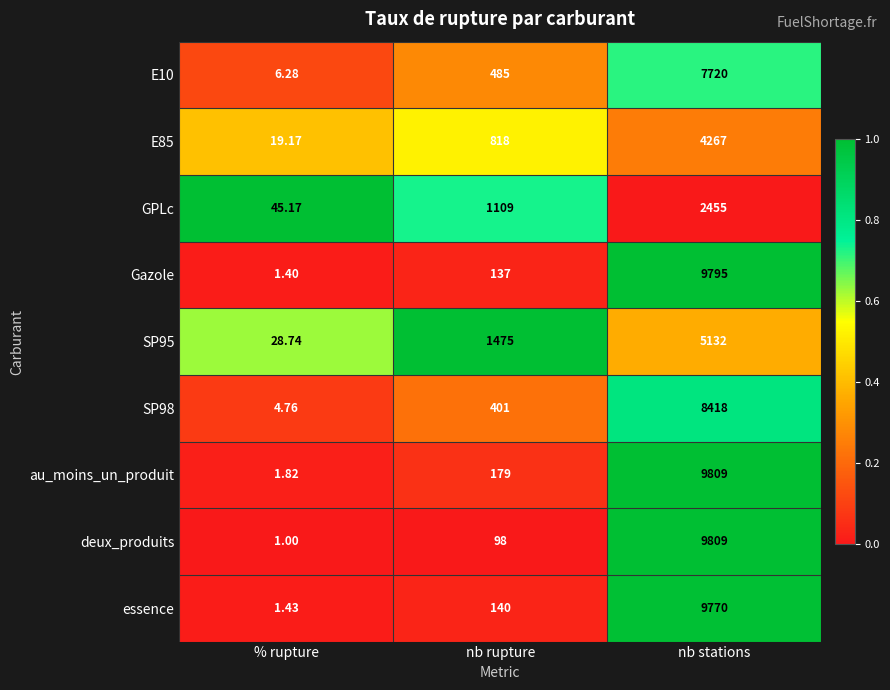

Which series has the largest total across all categories?

au_moins_un_produit